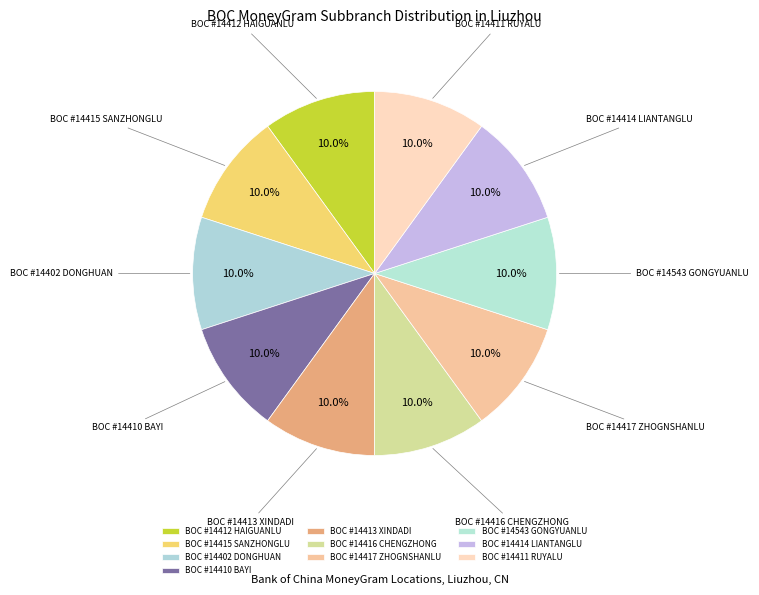

To the nearest percent, what percentage of the pie is BOC #14412 HAIGUANLU?

10%